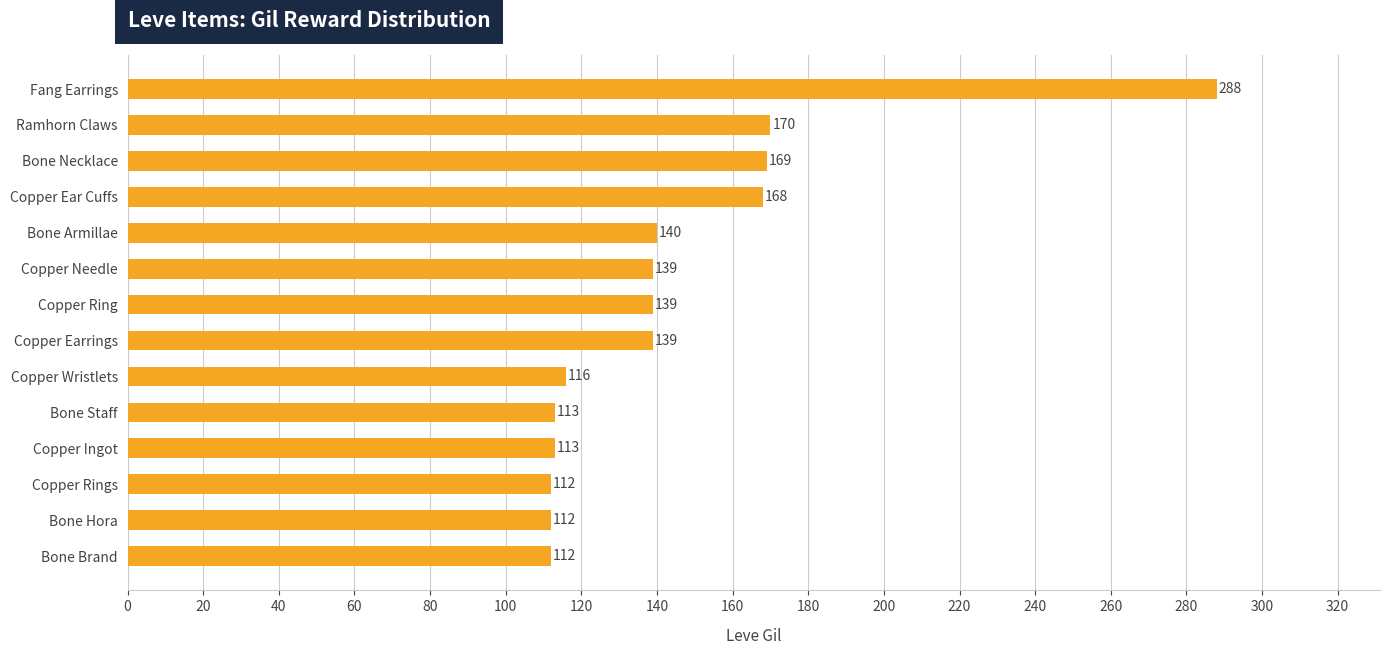

True or false: the data shows 41 at Copper Needle.

False